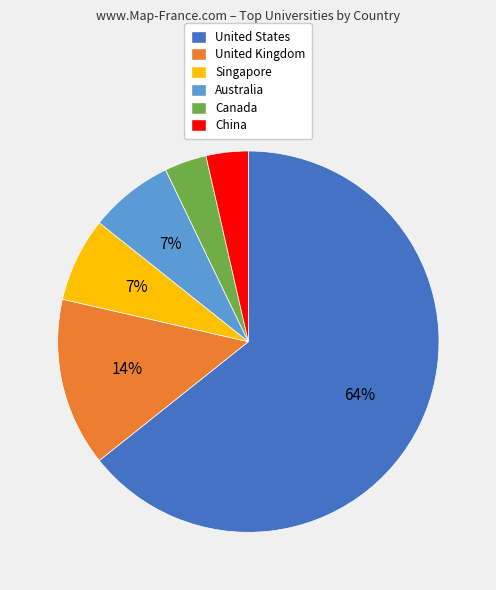

Approximately how many times larger is the value at Australia compared to Singapore?

1.0